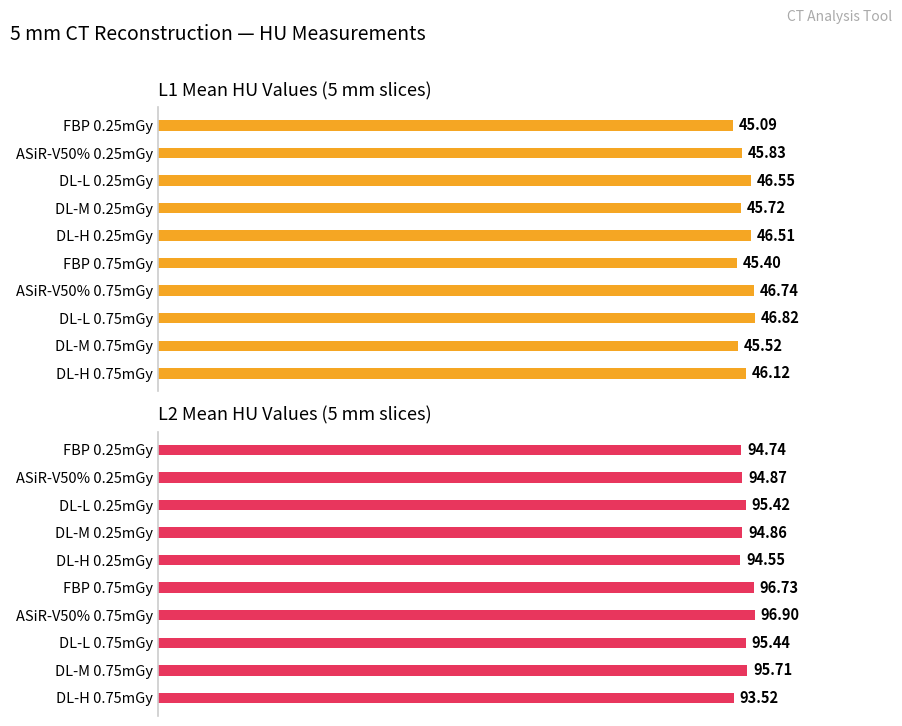

What is the approximate value of L2 avg at DL-L 0.25mGy?

95.4